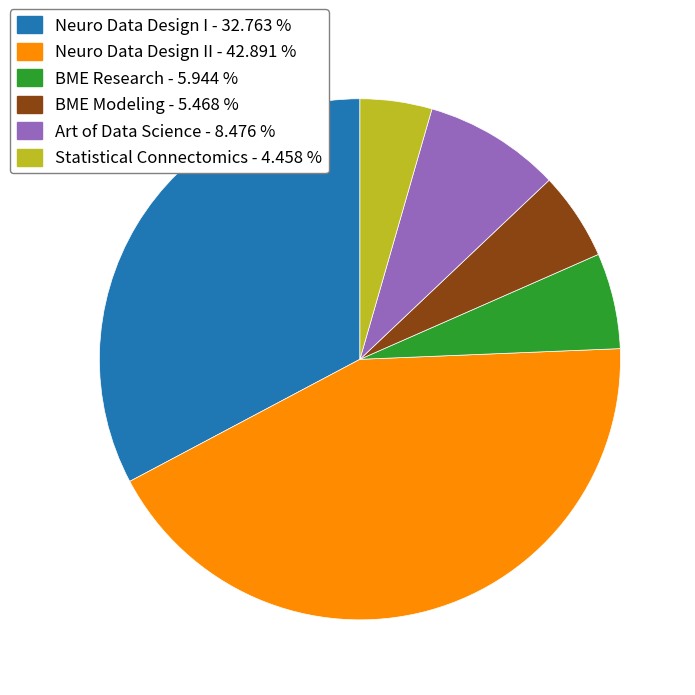

Is there any slice that represents more than half of the pie?

No